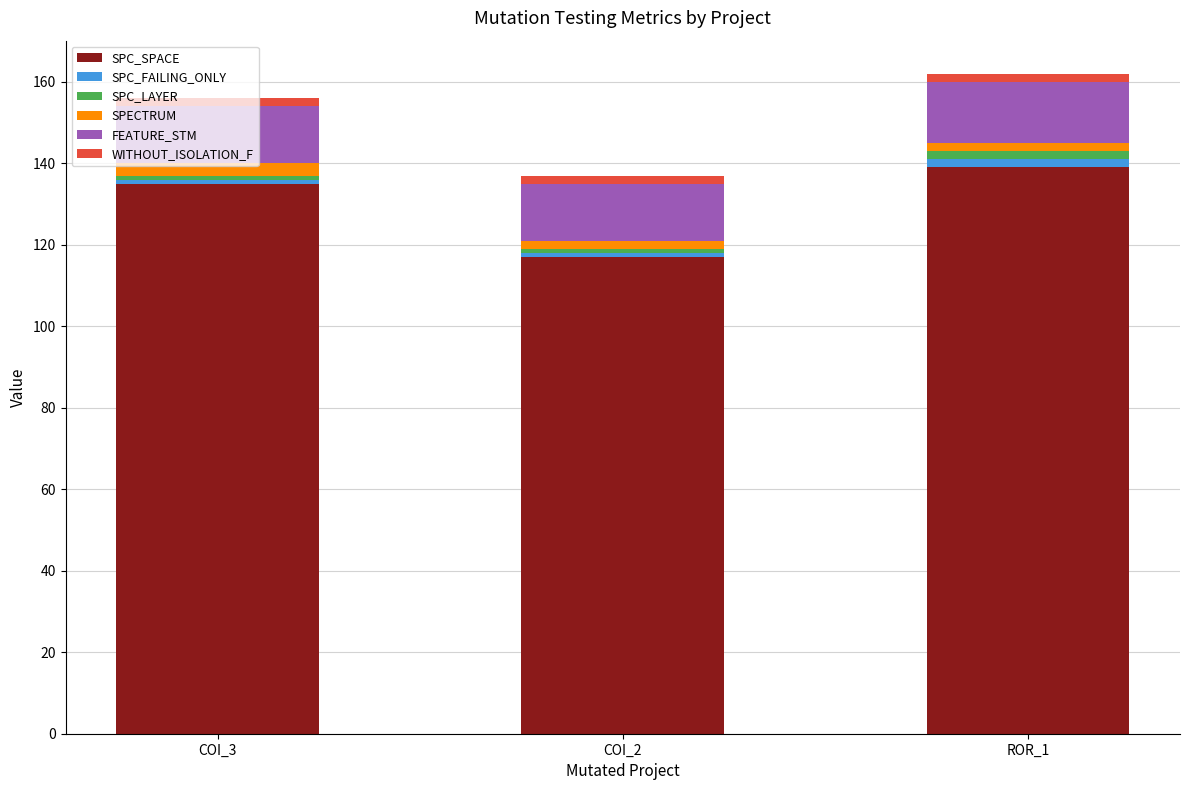

At which label is SPC_SPACE closest to 128?

COI_3